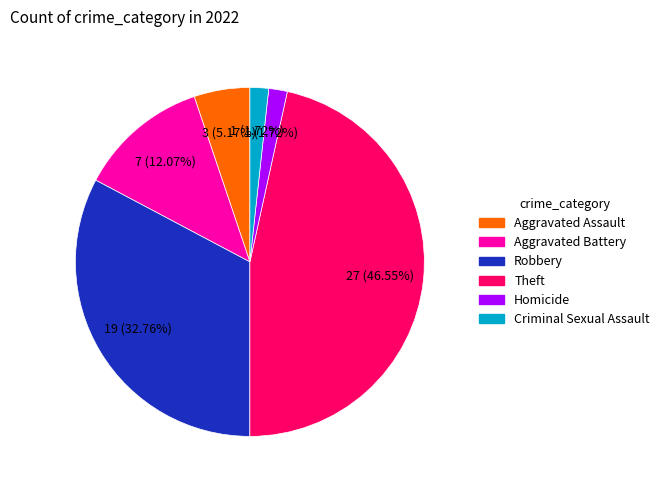

Does any single category account for the majority?

No